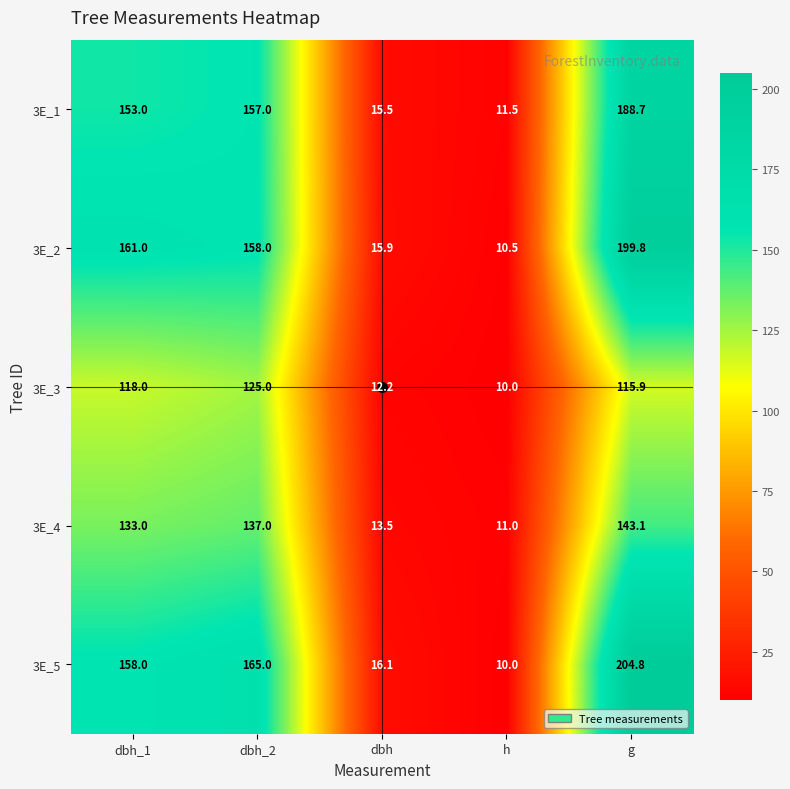

At which label is 3E_1 closest to 100?

dbh_1